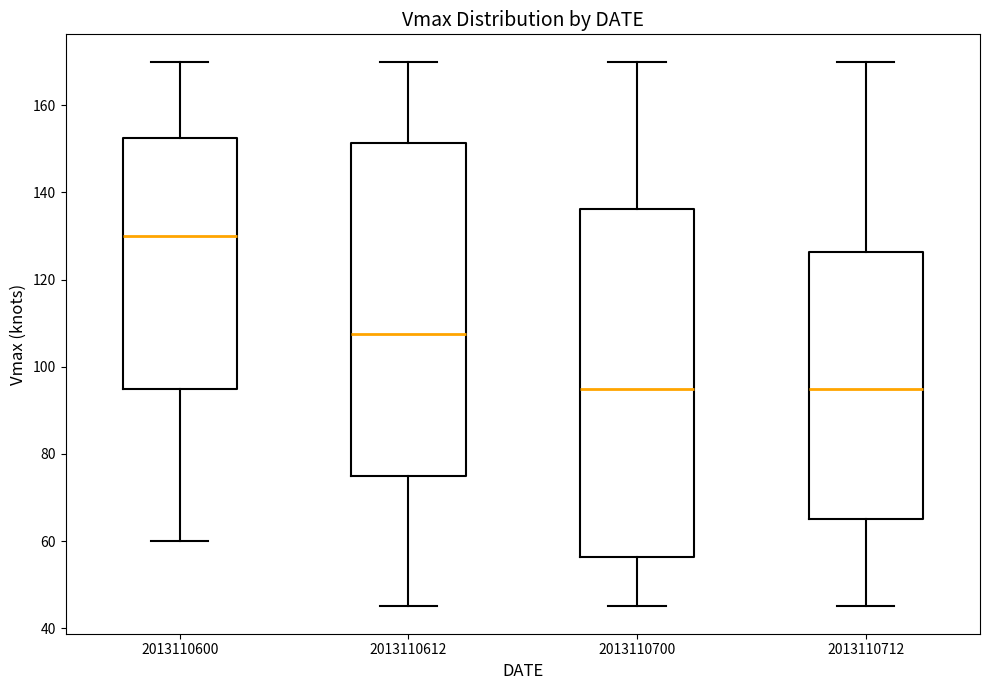

Reading left to right, read every box against the y-axis: the position of its median line, the range the box covers, and the ends of its whiskers. The values are not printed on the chart, so give them approximately, as read against the axis.

2013110600: median 130, box 96 to 152, whiskers 60 to 170
2013110612: median 108, box 76 to 152, whiskers 46 to 170
2013110700: median 96, box 56 to 136, whiskers 46 to 170
2013110712: median 96, box 66 to 126, whiskers 46 to 170